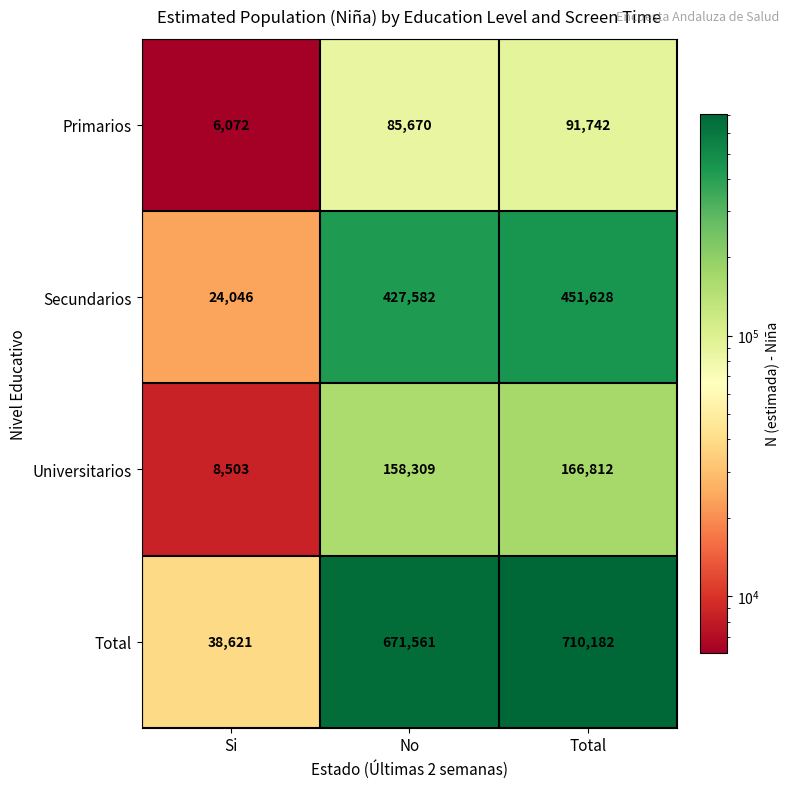

How many series are shown in this chart?

4